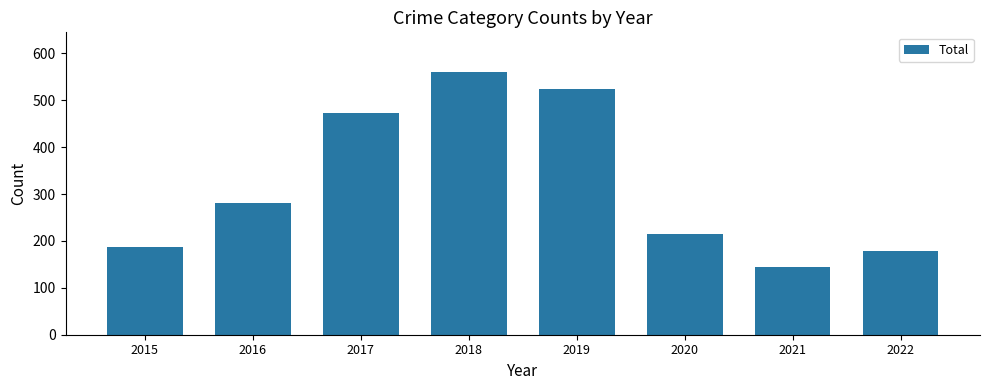

Is it true that the value at 2020 is 214?

True